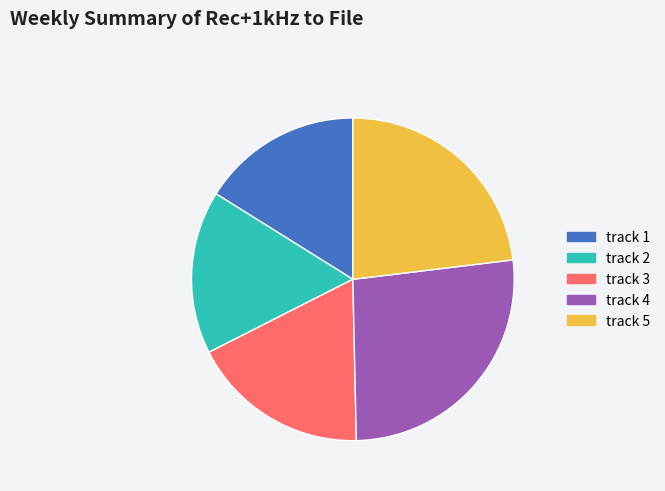

Does track 2 represent more than half of the total?

No